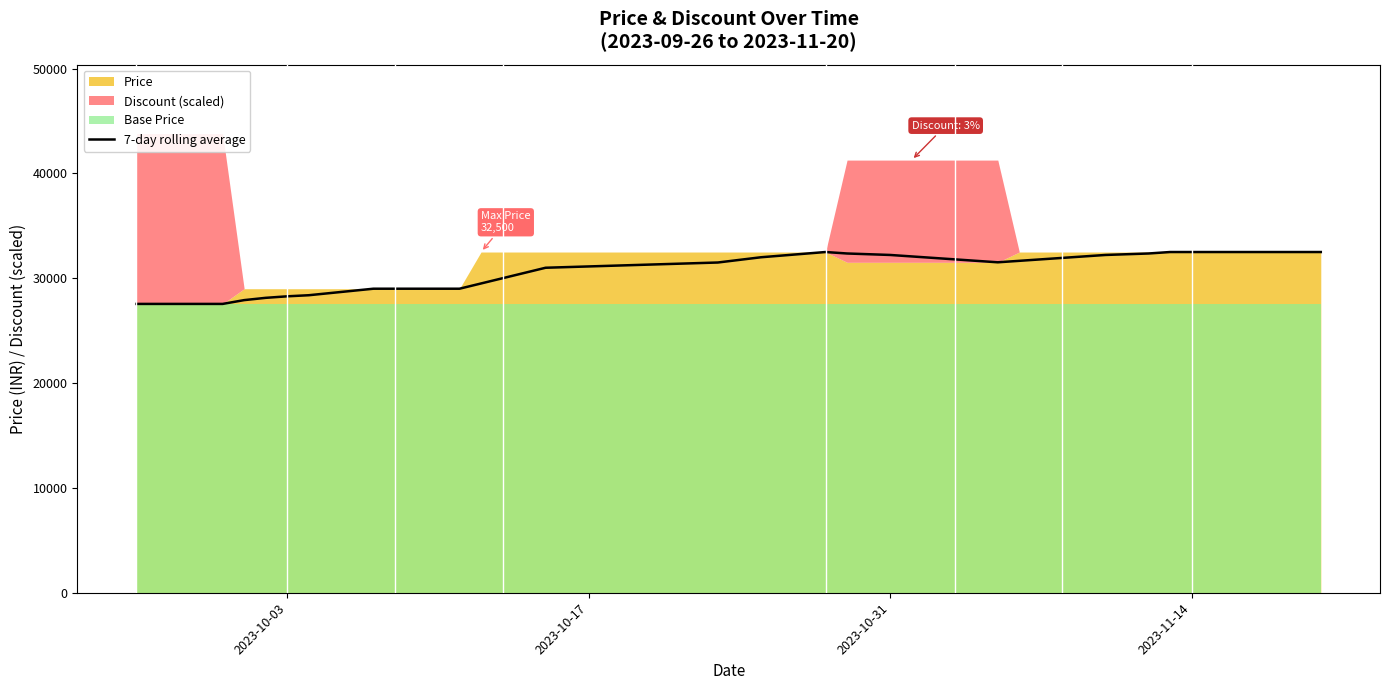

What is the value of the 39th point from the left?

32500.0